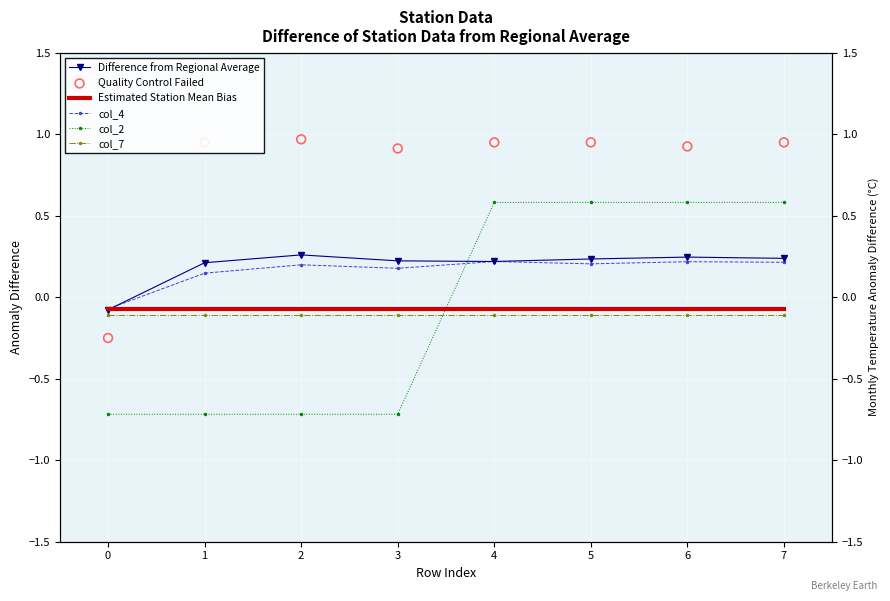

At which category is the sum across all series the highest?

7